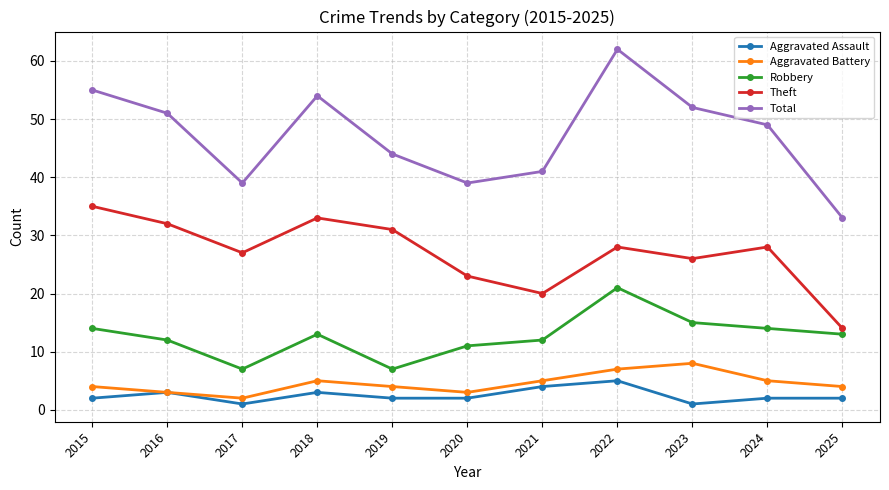

At which category is the sum across all series the highest?

2022